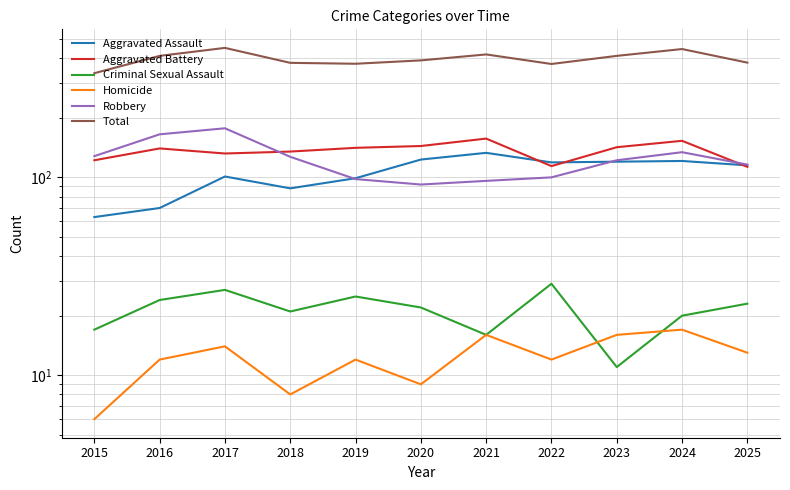

Between 2016 and 2018, which series saw the biggest shift?

Robbery